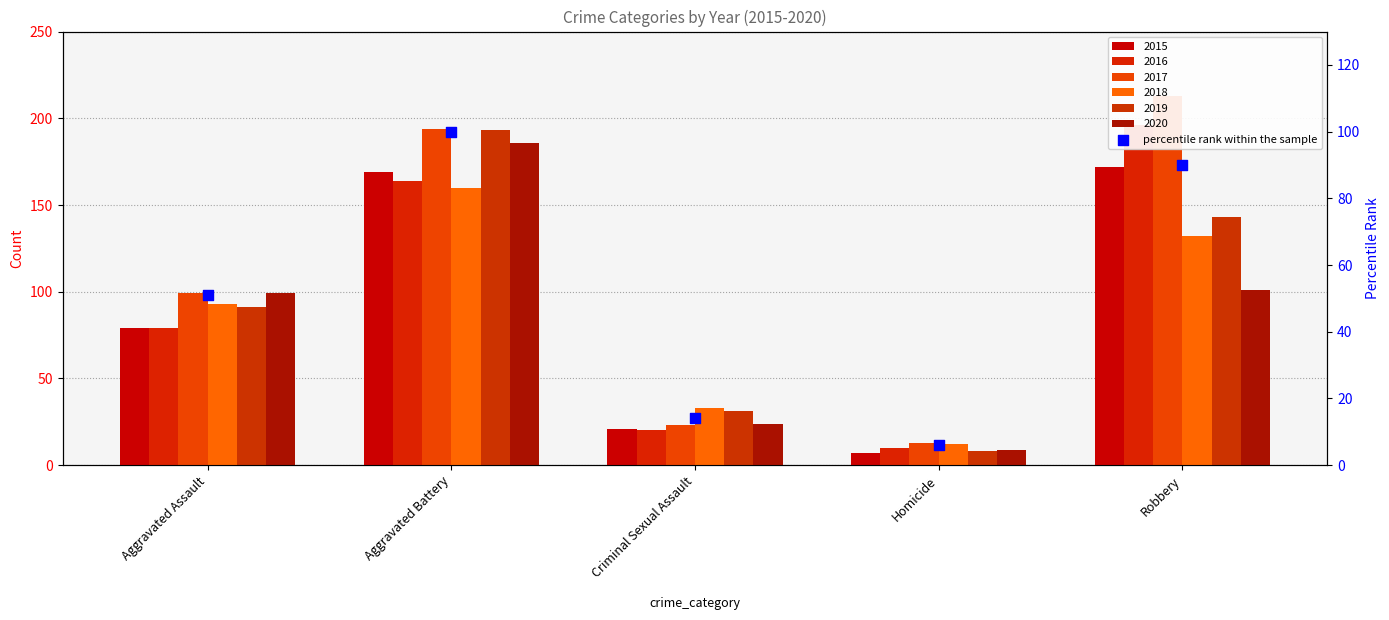

Which has a higher value, Homicide or Aggravated Battery?

Aggravated Battery